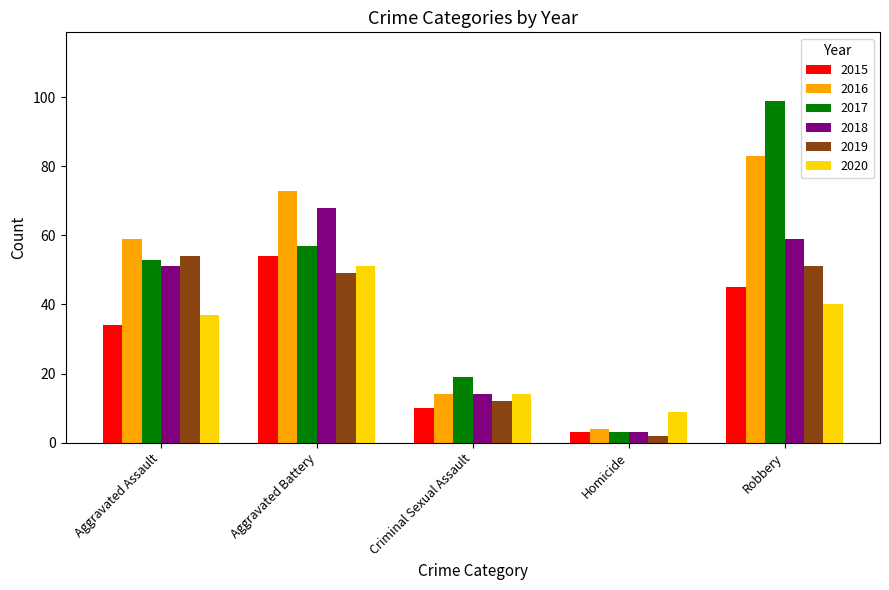

What is the label of the 5th bar from the left?

Robbery